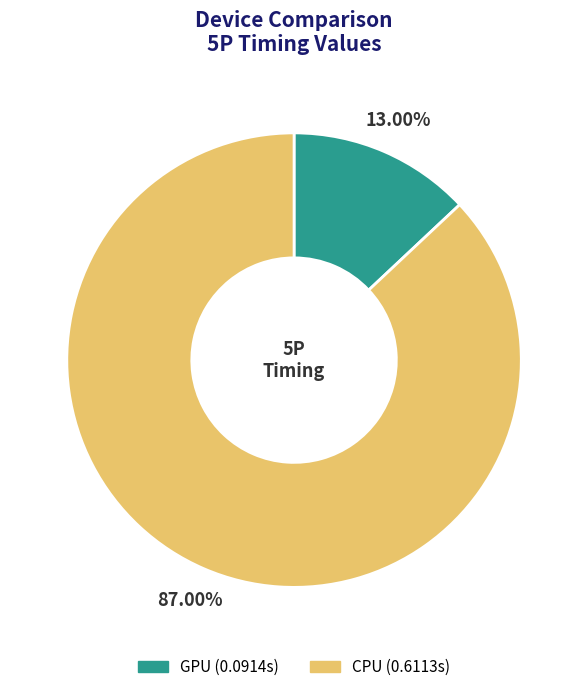

Does any single category account for the majority?

Yes